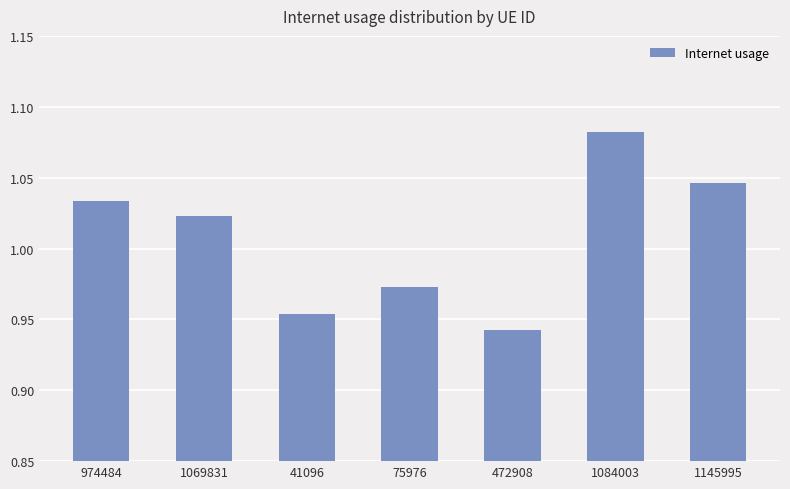

What is the difference between the second highest and minimum values?

0.1